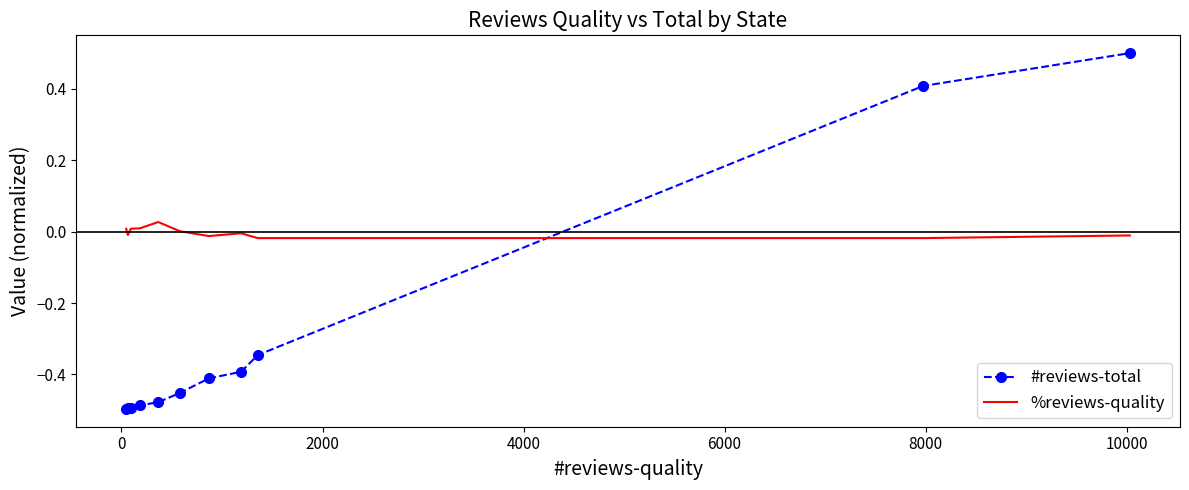

Rank the series by their maximum value, from highest to lowest.

#reviews-total, %reviews-quality